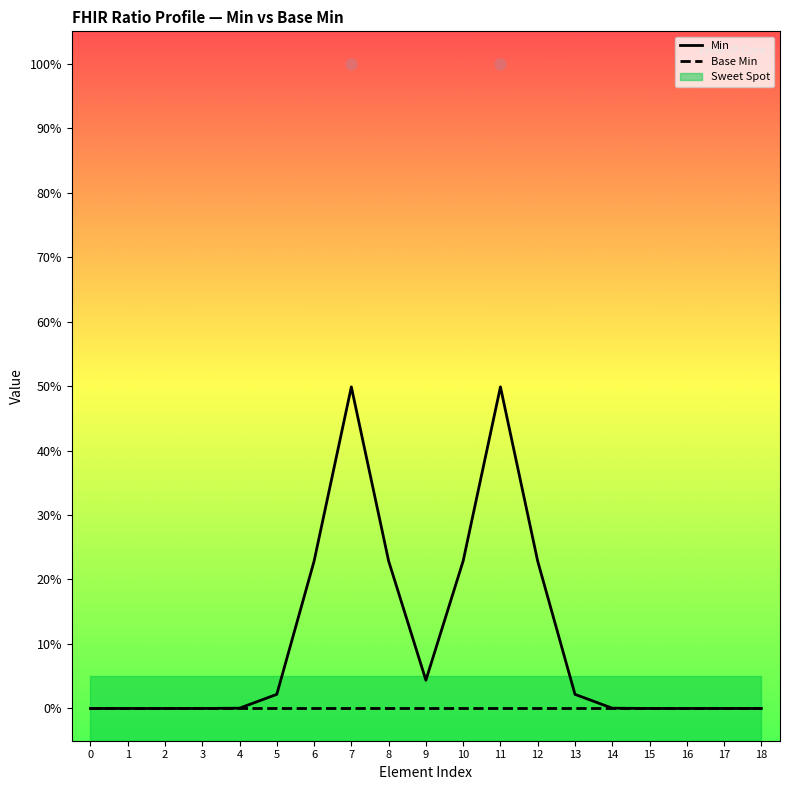

At how many categories does at least one series exceed 0?

11